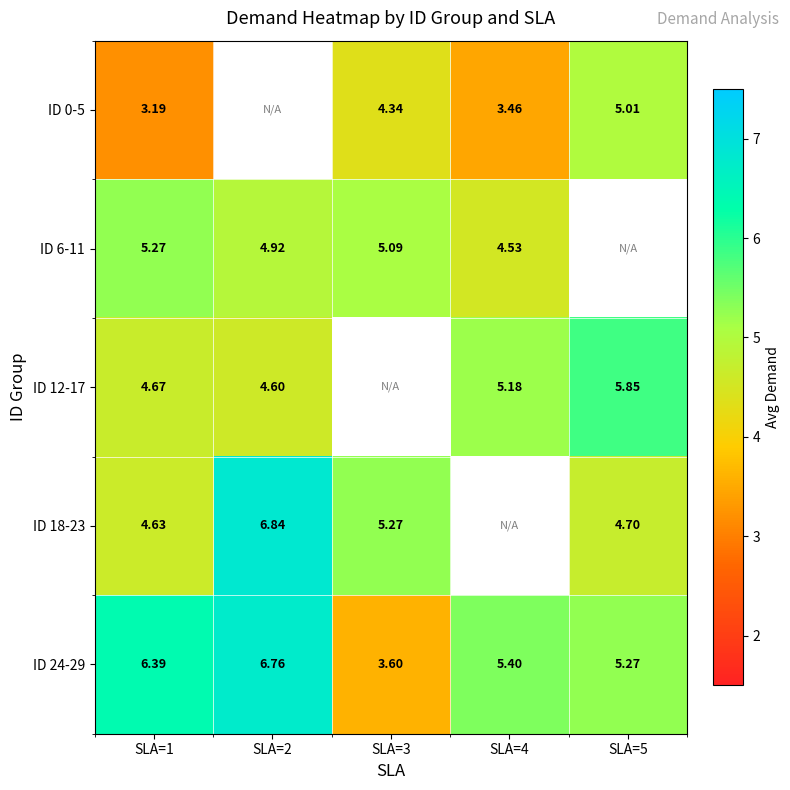

Where is row_1 nearest to the value 4?

SLA=4